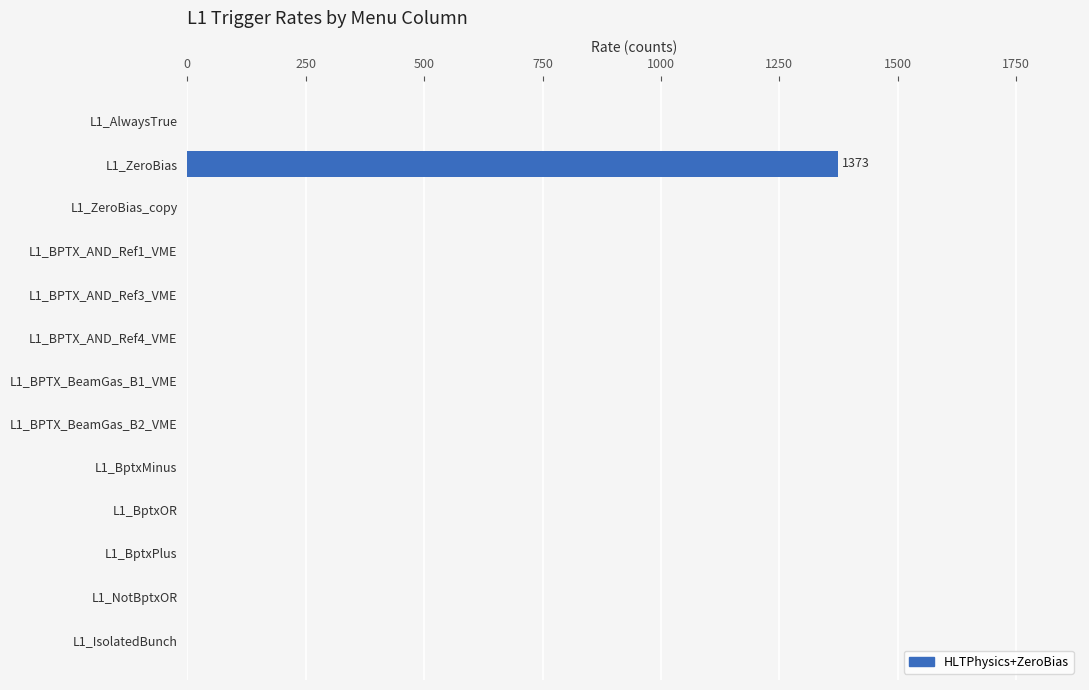

Between L1_IsolatedBunch and L1_ZeroBias, which is larger?

L1_ZeroBias